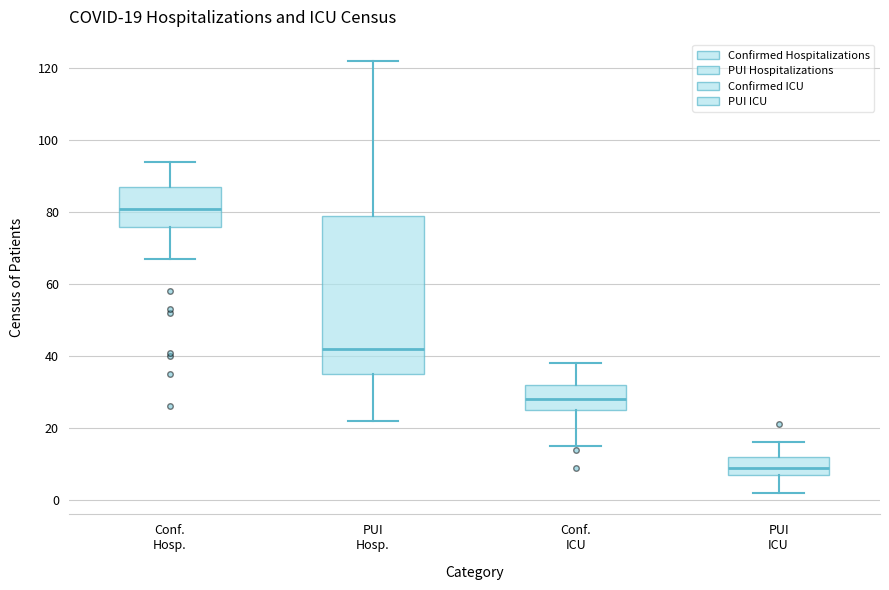

Which box's median line is the lowest?

PUI ICU